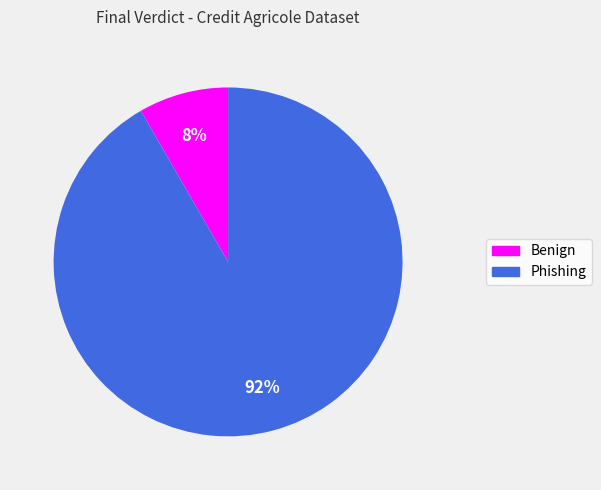

True or false: Phishing accounts for 92% of the total.

True